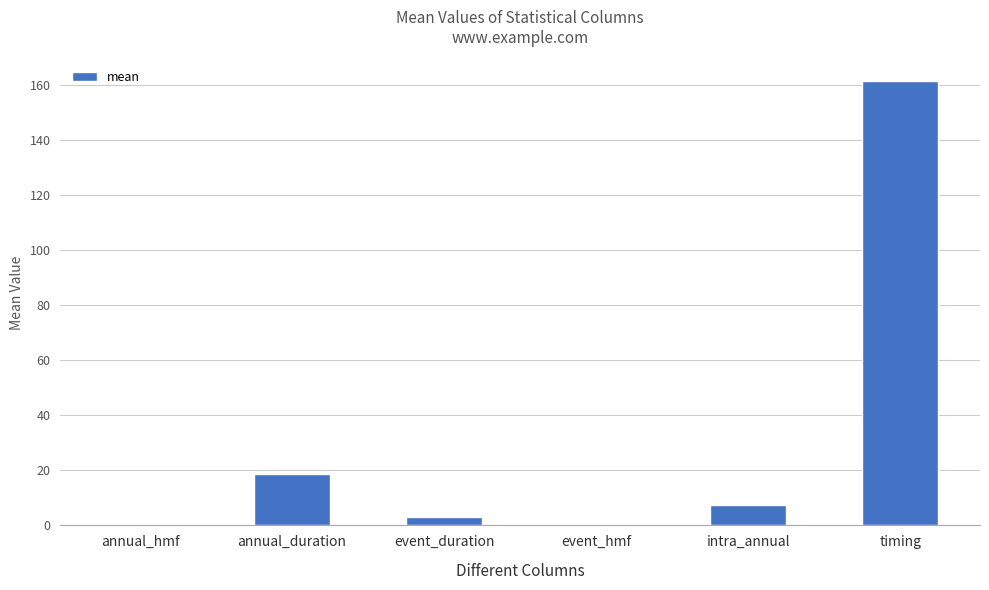

How many values exceed 7?

3